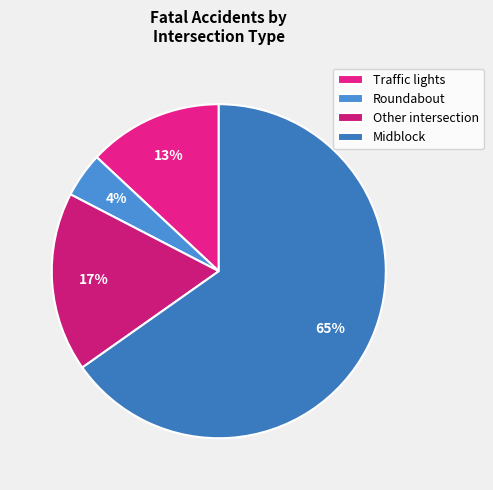

True or false: Traffic lights accounts for 27% of the total.

False